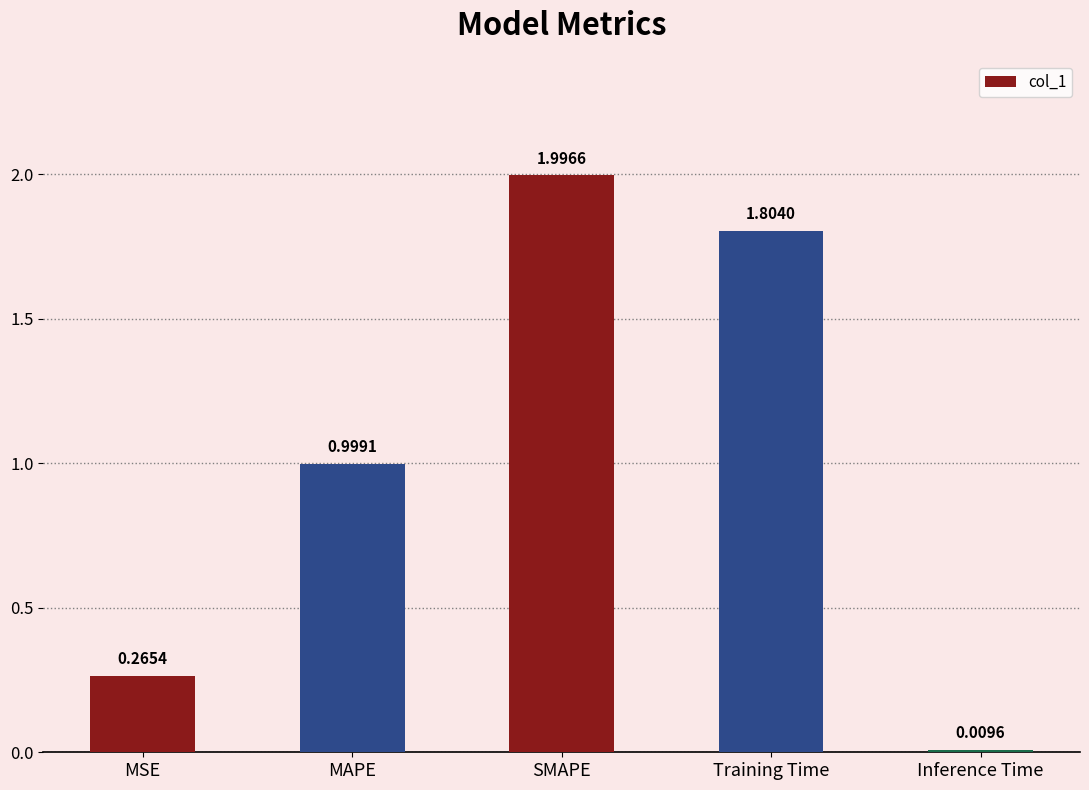

Read the value at SMAPE.

2.0